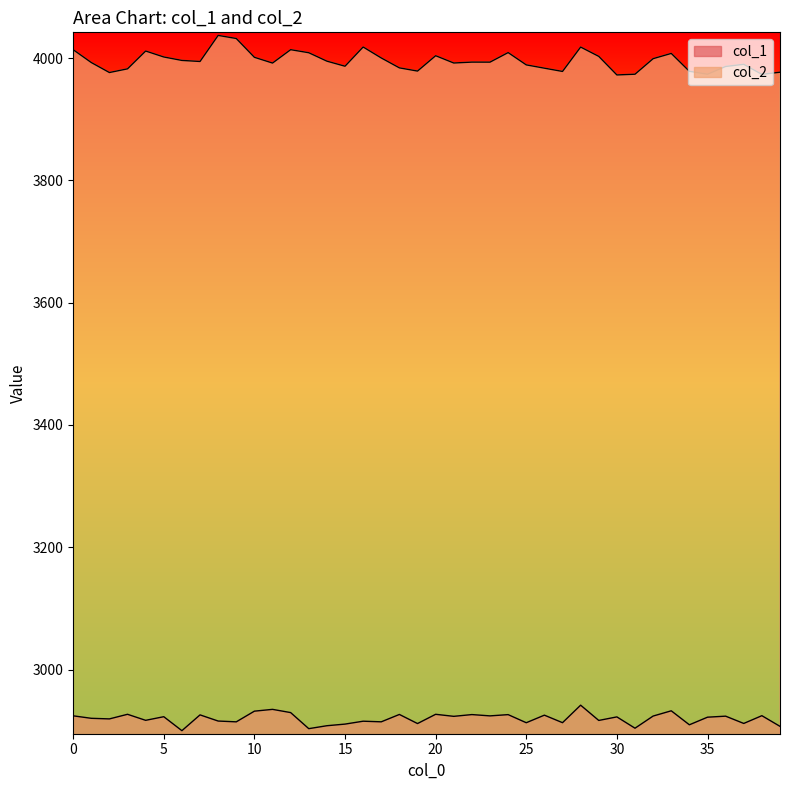

What is the average value of the col_1 series?

2919.8